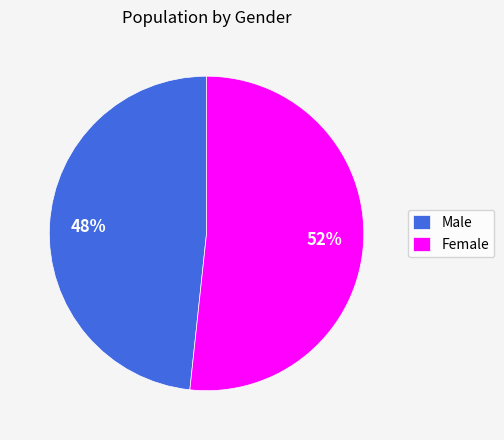

Which slice is the largest?

Female